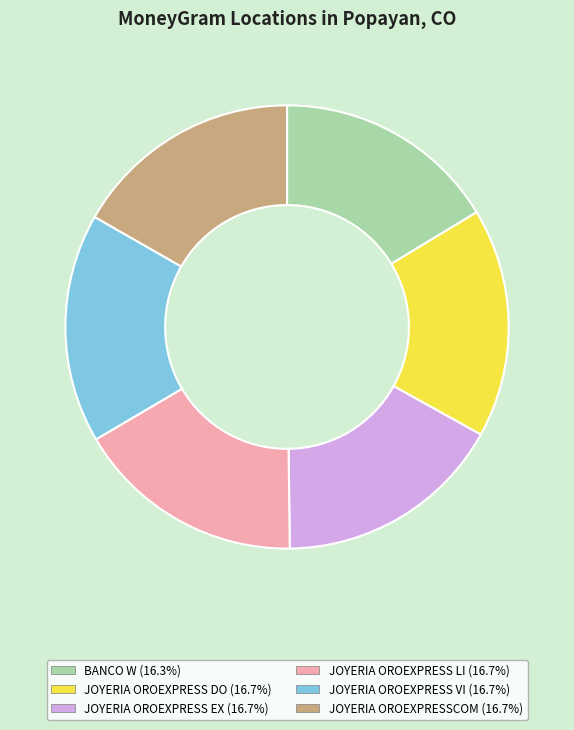

Is there any slice that represents more than half of the pie?

No